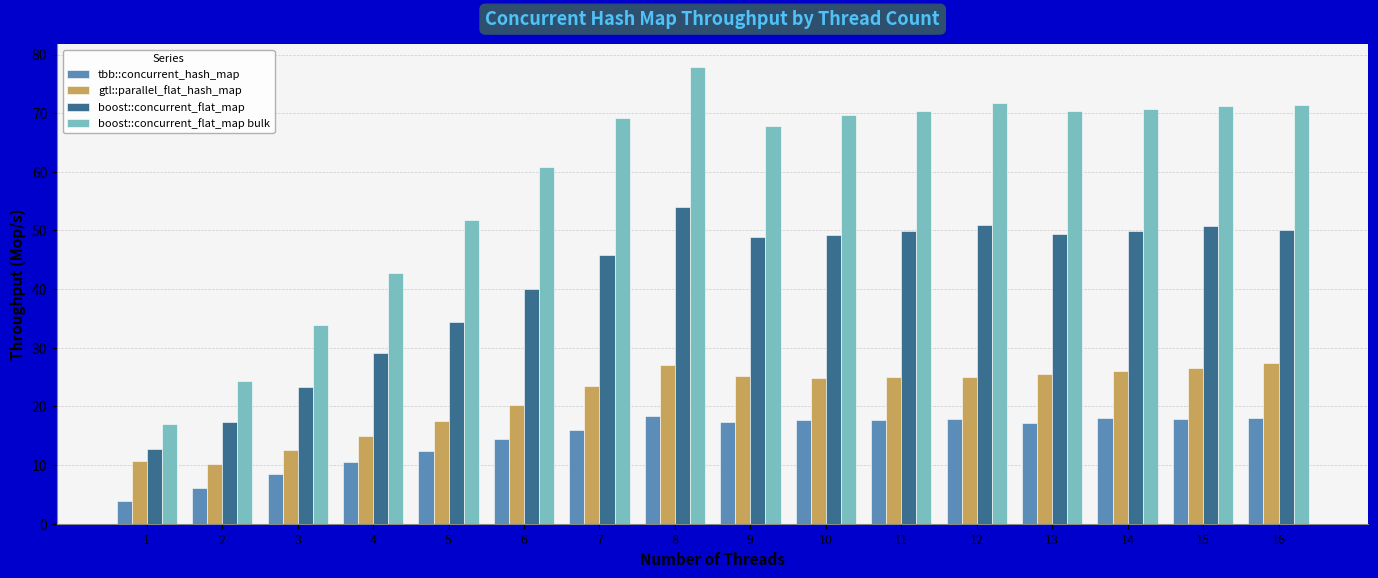

How many distinct data groups are displayed?

4